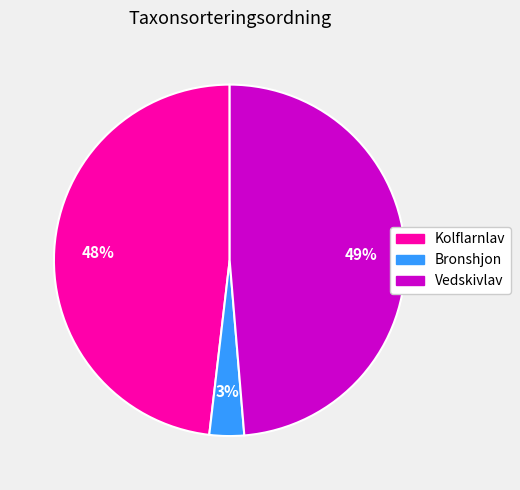

Is it true that Vedskivlav is 49% of the pie?

True